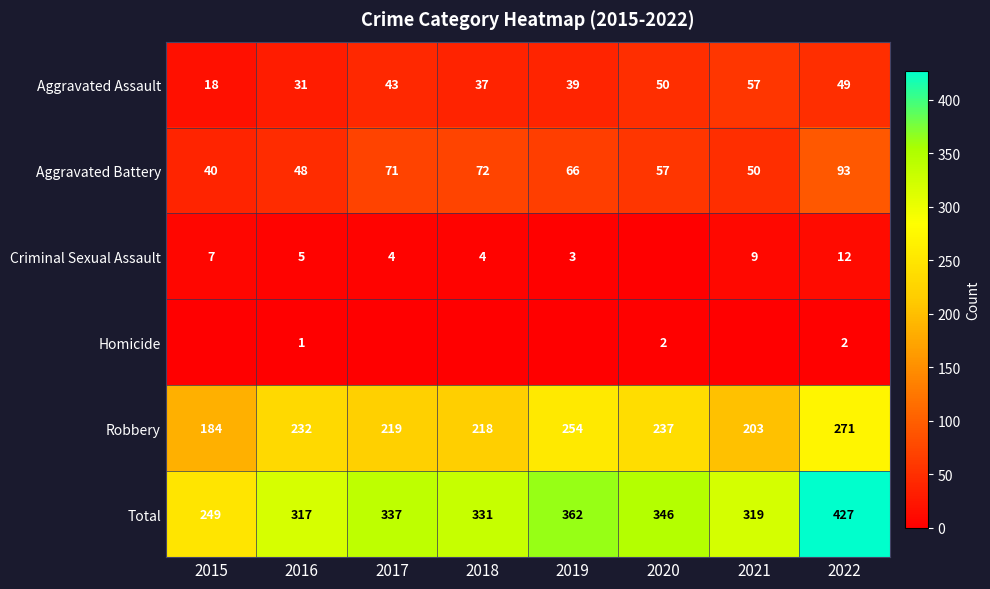

At which label is Robbery closest to 227?

2016